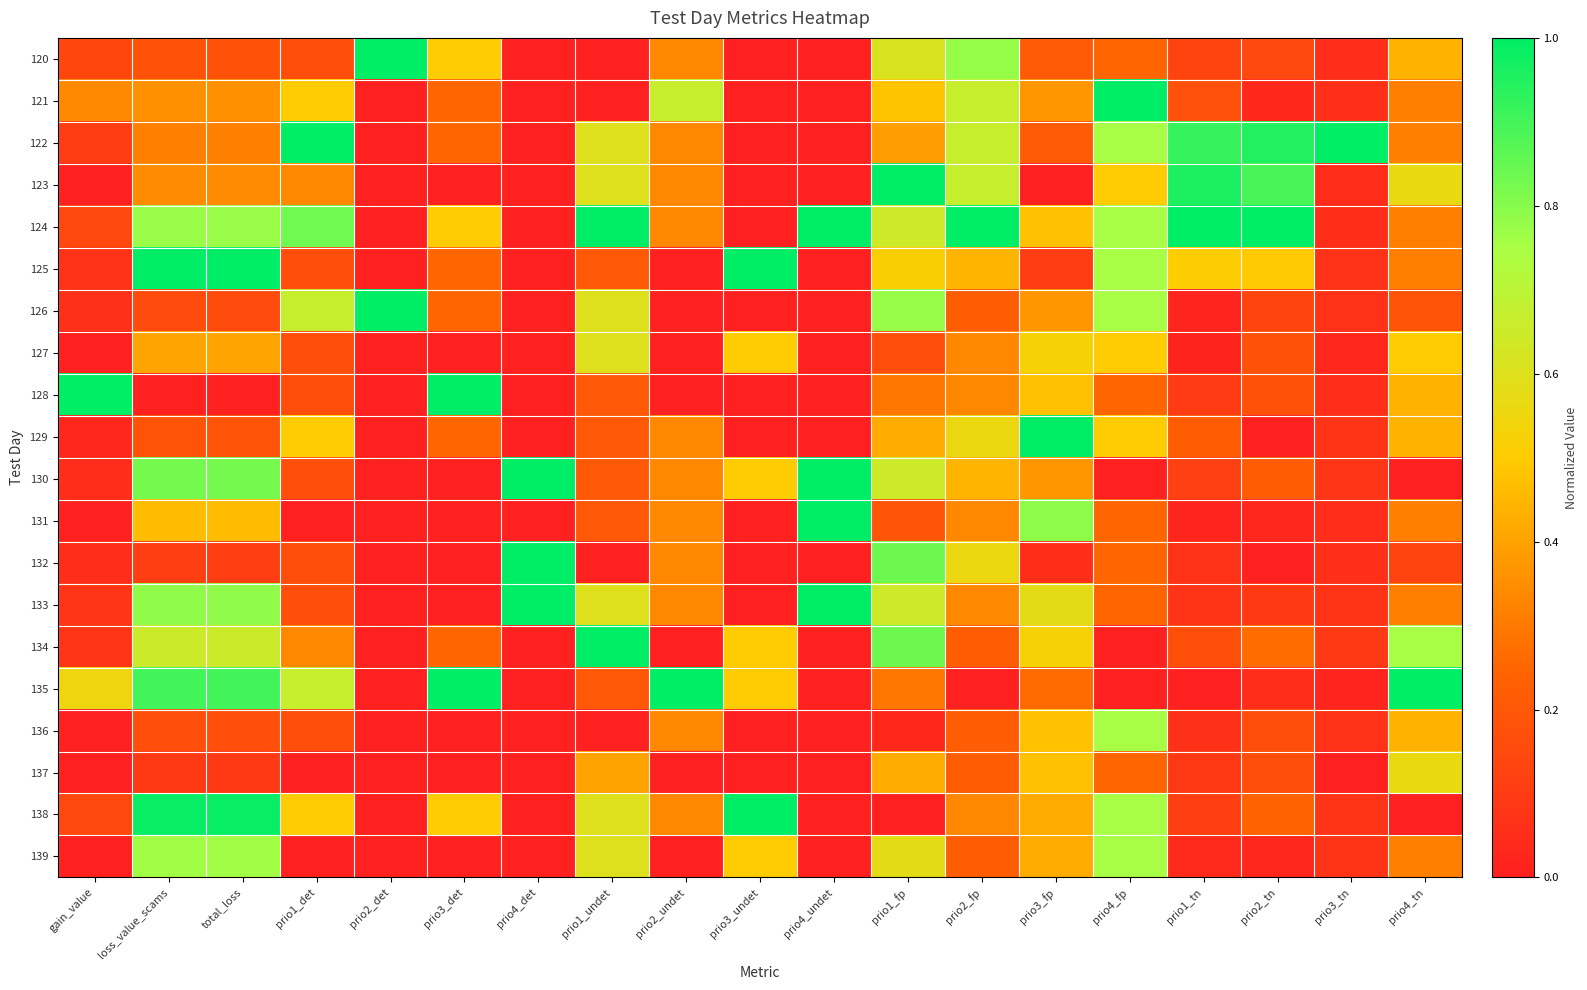

Reading right to left, list all the values displayed in this chart.

120: prio4_tn=0.4	prio3_tn=0.1	prio2_tn=0.1	prio1_tn=0.1	prio4_fp=0.2	prio3_fp=0.2	prio2_fp=0.8	prio1_fp=0.6	prio4_undet=0.0	prio3_undet=0.0	prio2_undet=0.3	prio1_undet=0.0	prio4_det=0.0	prio3_det=0.5	prio2_det=1.0	prio1_det=0.2	total_loss=0.2	loss_value_scams=0.2	gain_value=0.1
121: prio4_tn=0.3	prio3_tn=0.1	prio2_tn=0.0	prio1_tn=0.2	prio4_fp=1.0	prio3_fp=0.4	prio2_fp=0.7	prio1_fp=0.5	prio4_undet=0.0	prio3_undet=0.0	prio2_undet=0.7	prio1_undet=0.0	prio4_det=0.0	prio3_det=0.2	prio2_det=0.0	prio1_det=0.5	total_loss=0.4	loss_value_scams=0.4	gain_value=0.3
122: prio4_tn=0.3	prio3_tn=1.0	prio2_tn=0.9	prio1_tn=0.9	prio4_fp=0.8	prio3_fp=0.2	prio2_fp=0.7	prio1_fp=0.4	prio4_undet=0.0	prio3_undet=0.0	prio2_undet=0.3	prio1_undet=0.6	prio4_det=0.0	prio3_det=0.2	prio2_det=0.0	prio1_det=1.0	total_loss=0.3	loss_value_scams=0.3	gain_value=0.1
123: prio4_tn=0.6	prio3_tn=0.0	prio2_tn=0.9	prio1_tn=1.0	prio4_fp=0.5	prio3_fp=0.0	prio2_fp=0.7	prio1_fp=1.0	prio4_undet=0.0	prio3_undet=0.0	prio2_undet=0.3	prio1_undet=0.6	prio4_det=0.0	prio3_det=0.0	prio2_det=0.0	prio1_det=0.3	total_loss=0.3	loss_value_scams=0.3	gain_value=0.0
124: prio4_tn=0.3	prio3_tn=0.1	prio2_tn=1.0	prio1_tn=1.0	prio4_fp=0.8	prio3_fp=0.5	prio2_fp=1.0	prio1_fp=0.6	prio4_undet=1.0	prio3_undet=0.0	prio2_undet=0.3	prio1_undet=1.0	prio4_det=0.0	prio3_det=0.5	prio2_det=0.0	prio1_det=0.8	total_loss=0.8	loss_value_scams=0.8	gain_value=0.1
125: prio4_tn=0.3	prio3_tn=0.1	prio2_tn=0.5	prio1_tn=0.5	prio4_fp=0.8	prio3_fp=0.1	prio2_fp=0.4	prio1_fp=0.5	prio4_undet=0.0	prio3_undet=1.0	prio2_undet=0.0	prio1_undet=0.2	prio4_det=0.0	prio3_det=0.2	prio2_det=0.0	prio1_det=0.2	total_loss=1.0	loss_value_scams=1.0	gain_value=0.1
126: prio4_tn=0.2	prio3_tn=0.1	prio2_tn=0.1	prio1_tn=0.0	prio4_fp=0.8	prio3_fp=0.4	prio2_fp=0.2	prio1_fp=0.8	prio4_undet=0.0	prio3_undet=0.0	prio2_undet=0.0	prio1_undet=0.6	prio4_det=0.0	prio3_det=0.2	prio2_det=1.0	prio1_det=0.7	total_loss=0.2	loss_value_scams=0.2	gain_value=0.1
127: prio4_tn=0.5	prio3_tn=0.0	prio2_tn=0.2	prio1_tn=0.0	prio4_fp=0.5	prio3_fp=0.5	prio2_fp=0.3	prio1_fp=0.2	prio4_undet=0.0	prio3_undet=0.5	prio2_undet=0.0	prio1_undet=0.6	prio4_det=0.0	prio3_det=0.0	prio2_det=0.0	prio1_det=0.2	total_loss=0.4	loss_value_scams=0.4	gain_value=0.0
128: prio4_tn=0.4	prio3_tn=0.0	prio2_tn=0.2	prio1_tn=0.1	prio4_fp=0.2	prio3_fp=0.5	prio2_fp=0.3	prio1_fp=0.3	prio4_undet=0.0	prio3_undet=0.0	prio2_undet=0.0	prio1_undet=0.2	prio4_det=0.0	prio3_det=1.0	prio2_det=0.0	prio1_det=0.2	total_loss=0.0	loss_value_scams=0.0	gain_value=1.0
129: prio4_tn=0.4	prio3_tn=0.1	prio2_tn=0.0	prio1_tn=0.2	prio4_fp=0.5	prio3_fp=1.0	prio2_fp=0.6	prio1_fp=0.4	prio4_undet=0.0	prio3_undet=0.0	prio2_undet=0.3	prio1_undet=0.2	prio4_det=0.0	prio3_det=0.2	prio2_det=0.0	prio1_det=0.5	total_loss=0.2	loss_value_scams=0.2	gain_value=0.0
130: prio4_tn=0.0	prio3_tn=0.1	prio2_tn=0.2	prio1_tn=0.1	prio4_fp=0.0	prio3_fp=0.4	prio2_fp=0.4	prio1_fp=0.6	prio4_undet=1.0	prio3_undet=0.5	prio2_undet=0.3	prio1_undet=0.2	prio4_det=1.0	prio3_det=0.0	prio2_det=0.0	prio1_det=0.2	total_loss=0.8	loss_value_scams=0.8	gain_value=0.1
131: prio4_tn=0.3	prio3_tn=0.0	prio2_tn=0.0	prio1_tn=0.0	prio4_fp=0.2	prio3_fp=0.8	prio2_fp=0.3	prio1_fp=0.2	prio4_undet=1.0	prio3_undet=0.0	prio2_undet=0.3	prio1_undet=0.2	prio4_det=0.0	prio3_det=0.0	prio2_det=0.0	prio1_det=0.0	total_loss=0.5	loss_value_scams=0.5	gain_value=0.0
132: prio4_tn=0.1	prio3_tn=0.1	prio2_tn=0.0	prio1_tn=0.1	prio4_fp=0.2	prio3_fp=0.1	prio2_fp=0.6	prio1_fp=0.8	prio4_undet=0.0	prio3_undet=0.0	prio2_undet=0.3	prio1_undet=0.0	prio4_det=1.0	prio3_det=0.0	prio2_det=0.0	prio1_det=0.2	total_loss=0.1	loss_value_scams=0.1	gain_value=0.0
133: prio4_tn=0.3	prio3_tn=0.1	prio2_tn=0.1	prio1_tn=0.1	prio4_fp=0.2	prio3_fp=0.6	prio2_fp=0.3	prio1_fp=0.6	prio4_undet=1.0	prio3_undet=0.0	prio2_undet=0.3	prio1_undet=0.6	prio4_det=1.0	prio3_det=0.0	prio2_det=0.0	prio1_det=0.2	total_loss=0.8	loss_value_scams=0.8	gain_value=0.1
134: prio4_tn=0.8	prio3_tn=0.1	prio2_tn=0.3	prio1_tn=0.2	prio4_fp=0.0	prio3_fp=0.5	prio2_fp=0.2	prio1_fp=0.8	prio4_undet=0.0	prio3_undet=0.5	prio2_undet=0.0	prio1_undet=1.0	prio4_det=0.0	prio3_det=0.2	prio2_det=0.0	prio1_det=0.3	total_loss=0.7	loss_value_scams=0.7	gain_value=0.1
135: prio4_tn=1.0	prio3_tn=0.0	prio2_tn=0.0	prio1_tn=0.0	prio4_fp=0.0	prio3_fp=0.3	prio2_fp=0.0	prio1_fp=0.3	prio4_undet=0.0	prio3_undet=0.5	prio2_undet=1.0	prio1_undet=0.2	prio4_det=0.0	prio3_det=1.0	prio2_det=0.0	prio1_det=0.7	total_loss=0.9	loss_value_scams=0.9	gain_value=0.6
136: prio4_tn=0.4	prio3_tn=0.1	prio2_tn=0.2	prio1_tn=0.1	prio4_fp=0.8	prio3_fp=0.5	prio2_fp=0.2	prio1_fp=0.0	prio4_undet=0.0	prio3_undet=0.0	prio2_undet=0.3	prio1_undet=0.0	prio4_det=0.0	prio3_det=0.0	prio2_det=0.0	prio1_det=0.2	total_loss=0.2	loss_value_scams=0.2	gain_value=0.0
137: prio4_tn=0.6	prio3_tn=0.0	prio2_tn=0.2	prio1_tn=0.1	prio4_fp=0.2	prio3_fp=0.5	prio2_fp=0.2	prio1_fp=0.4	prio4_undet=0.0	prio3_undet=0.0	prio2_undet=0.0	prio1_undet=0.4	prio4_det=0.0	prio3_det=0.0	prio2_det=0.0	prio1_det=0.0	total_loss=0.1	loss_value_scams=0.1	gain_value=0.0
138: prio4_tn=0.0	prio3_tn=0.1	prio2_tn=0.2	prio1_tn=0.1	prio4_fp=0.8	prio3_fp=0.4	prio2_fp=0.3	prio1_fp=0.0	prio4_undet=0.0	prio3_undet=1.0	prio2_undet=0.3	prio1_undet=0.6	prio4_det=0.0	prio3_det=0.5	prio2_det=0.0	prio1_det=0.5	total_loss=1.0	loss_value_scams=1.0	gain_value=0.1
139: prio4_tn=0.3	prio3_tn=0.1	prio2_tn=0.0	prio1_tn=0.0	prio4_fp=0.8	prio3_fp=0.4	prio2_fp=0.2	prio1_fp=0.6	prio4_undet=0.0	prio3_undet=0.5	prio2_undet=0.0	prio1_undet=0.6	prio4_det=0.0	prio3_det=0.0	prio2_det=0.0	prio1_det=0.0	total_loss=0.8	loss_value_scams=0.8	gain_value=0.0